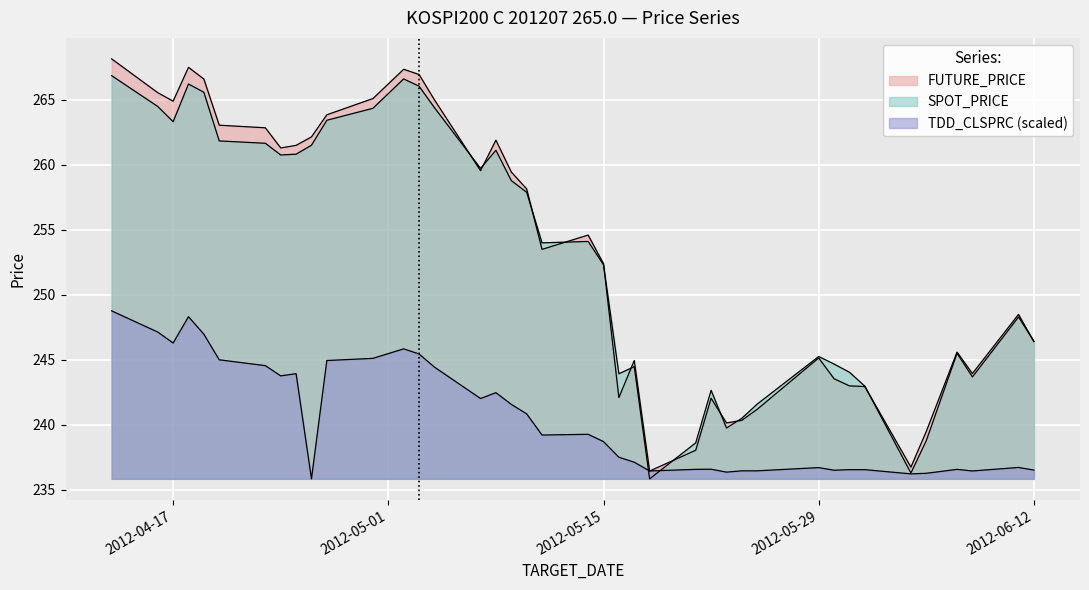

Does the chart display data point markers on the line(s)?

No